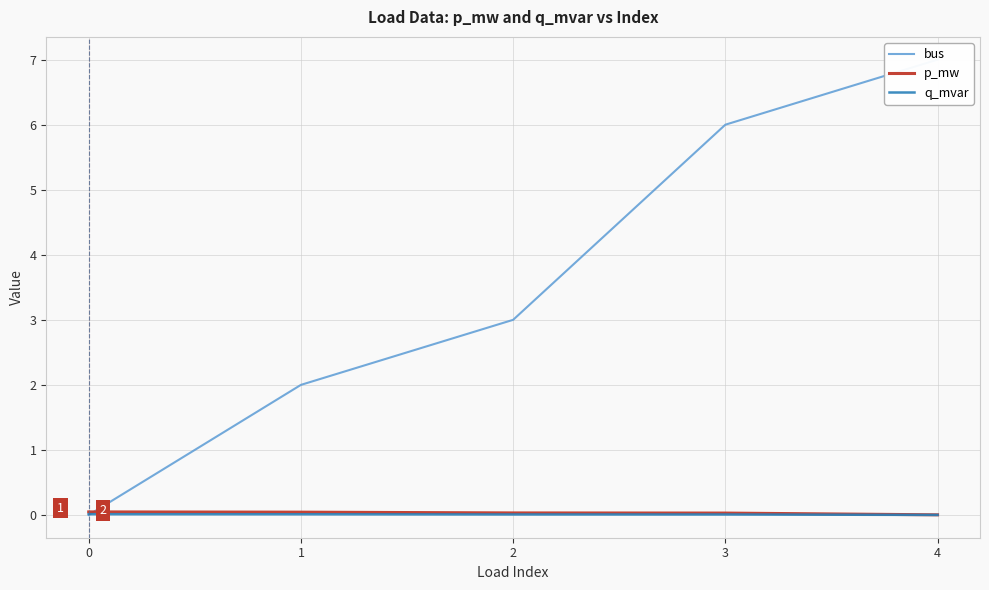

Rank the series by their maximum value, from lowest to highest.

q_mvar, p_mw, bus